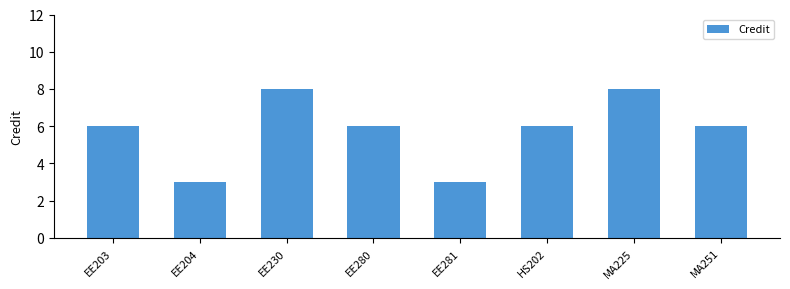

Reading left to right, what are all the values shown in this chart?

6	3	8	6	3	6	8	6